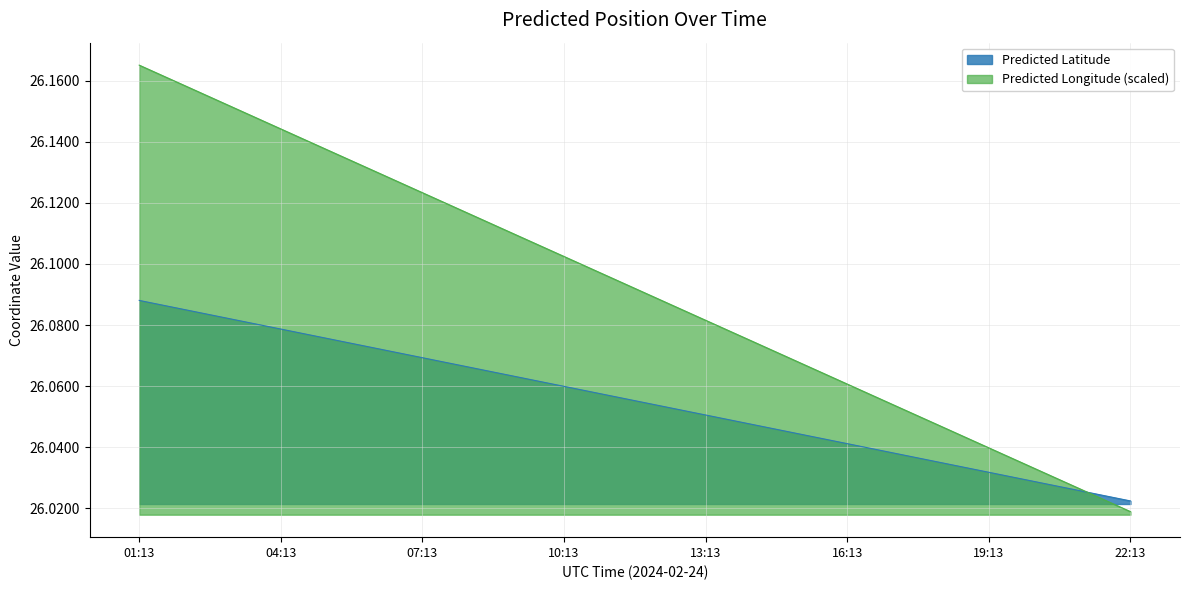

At which label does Predicted Longitude reach its peak?

01:13